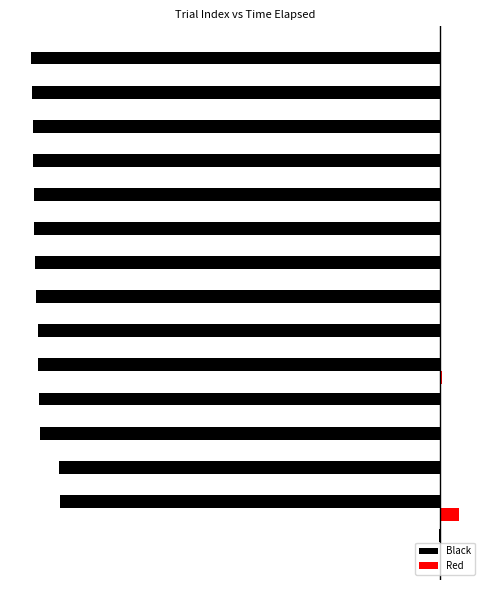

What is the minimum value for Black?

-10.0